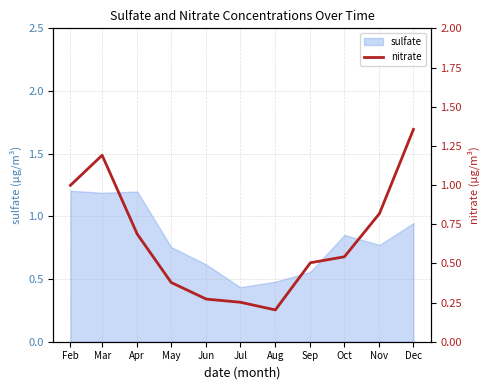

What is the sum of the values at Dec and Mar?

2.5